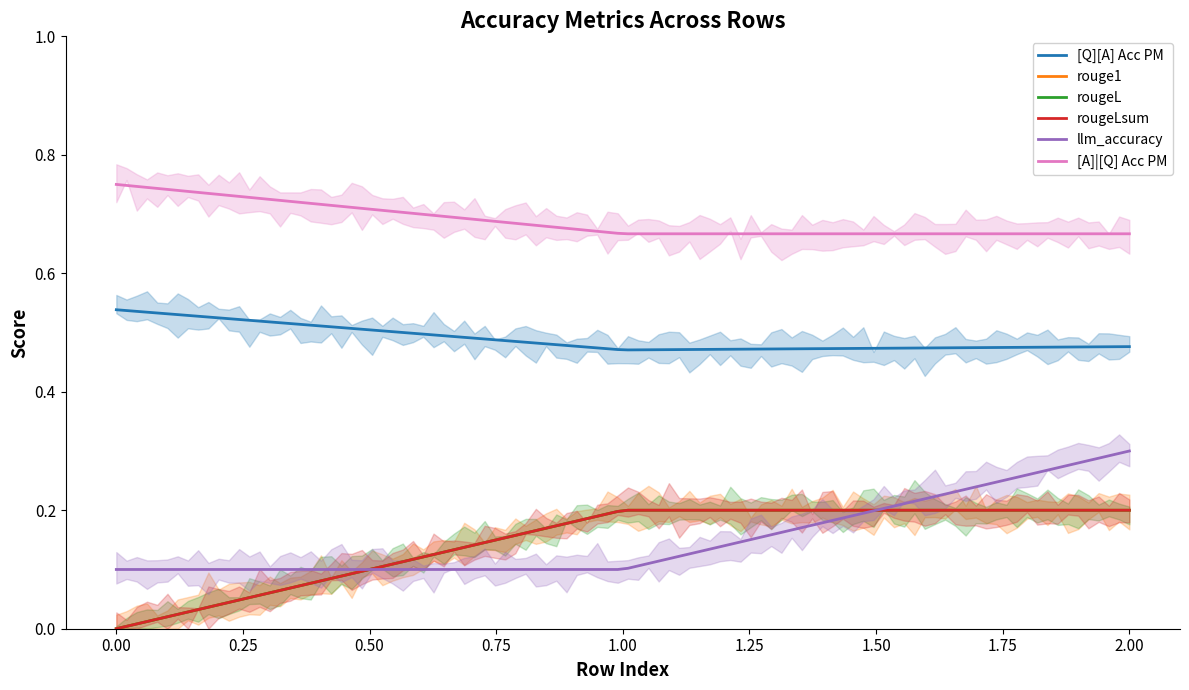

How many positive values does the rougeL series have?

2